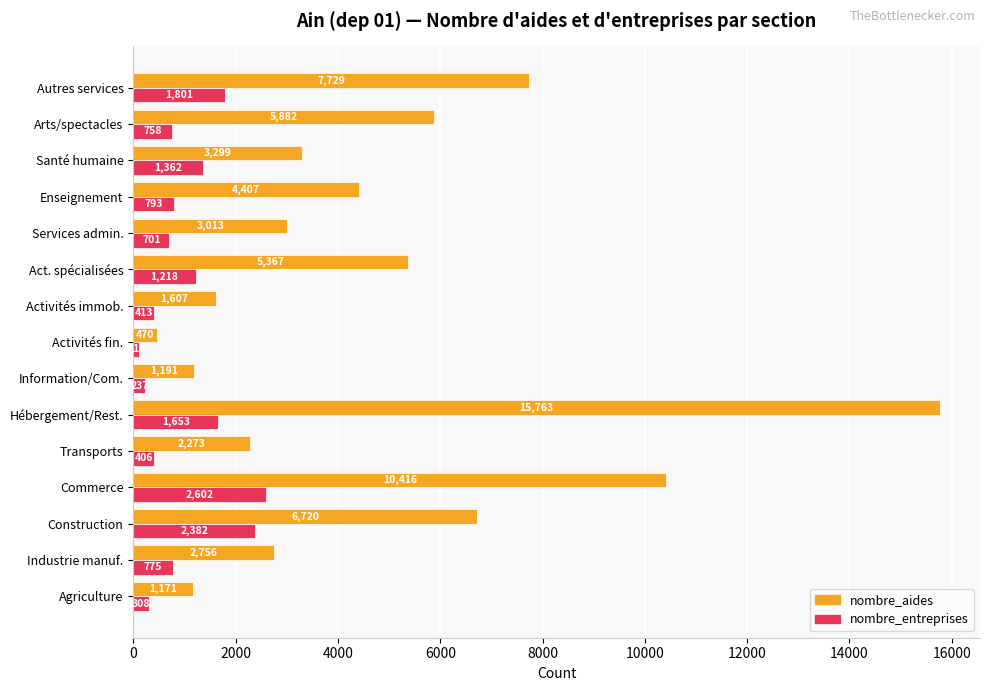

True or false: nombre_entreprises has a value of 1257 at Services admin..

False